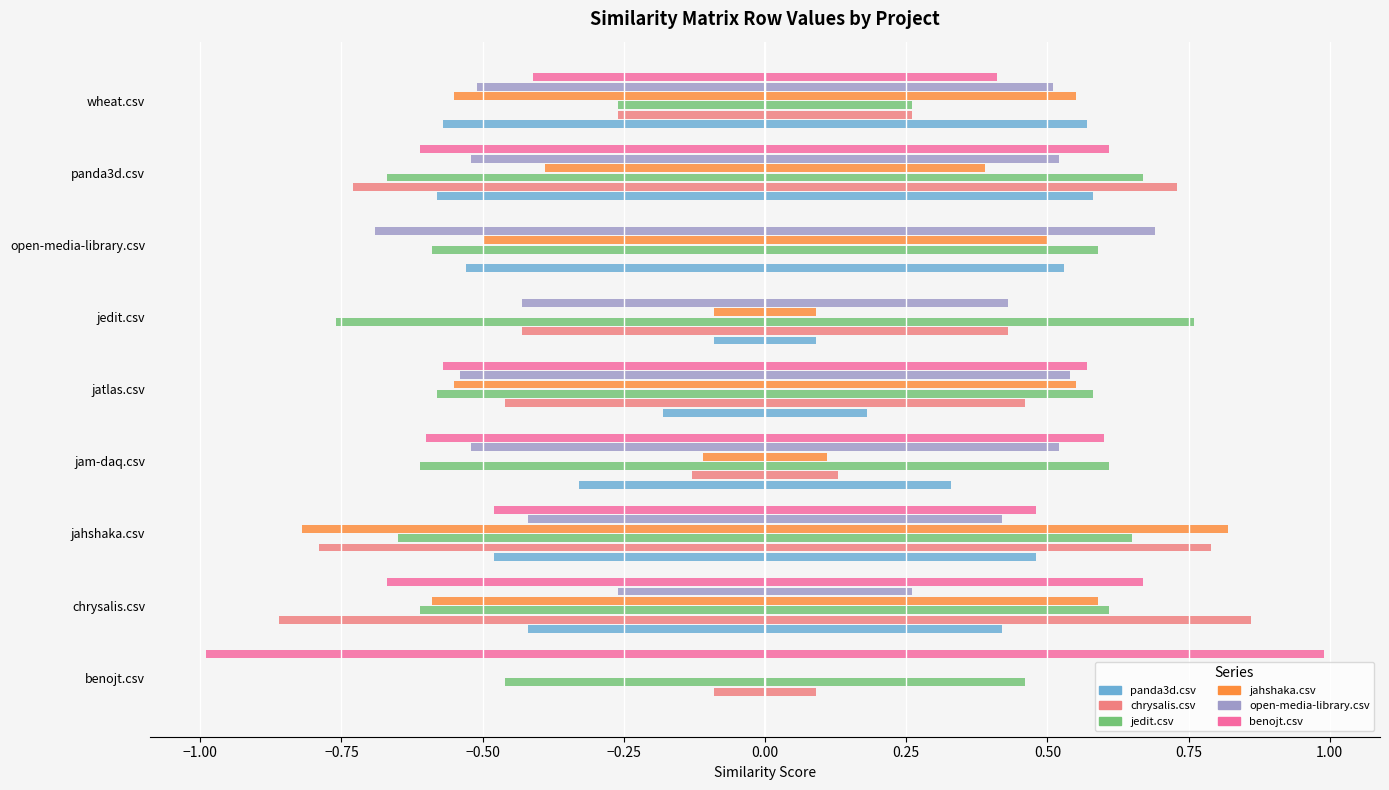

True or false: benojt.csv has a value of 0.5 at jedit.csv.

False